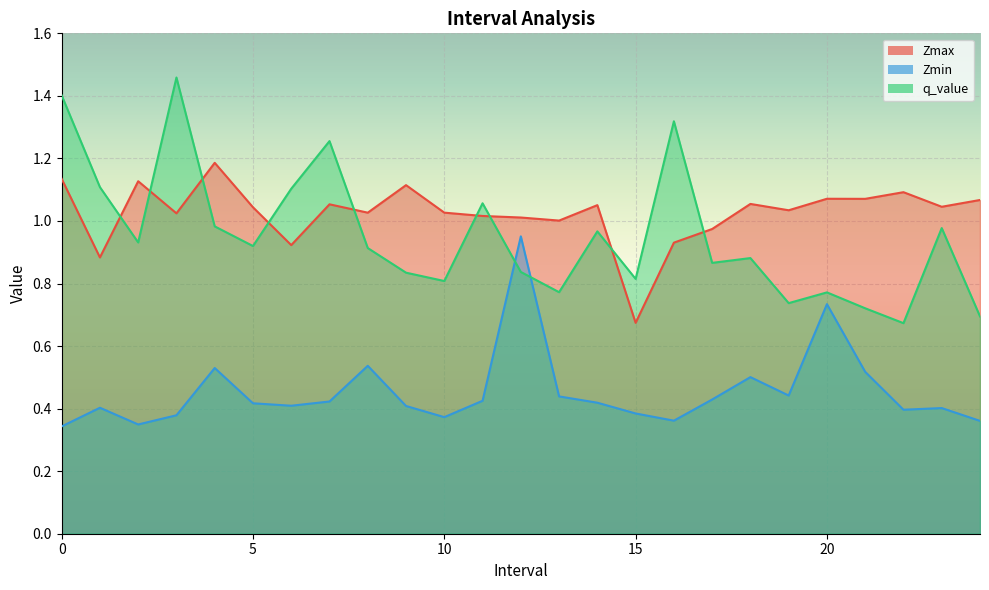

What is the approximate value of q_value at 22.0?

0.7